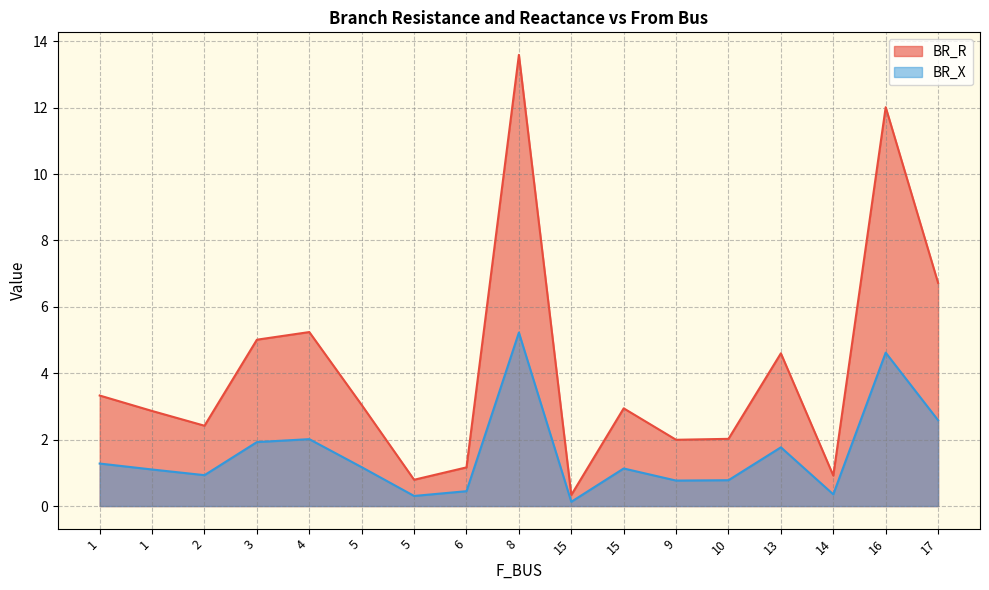

Where is BR_R nearest to the value 6?

17